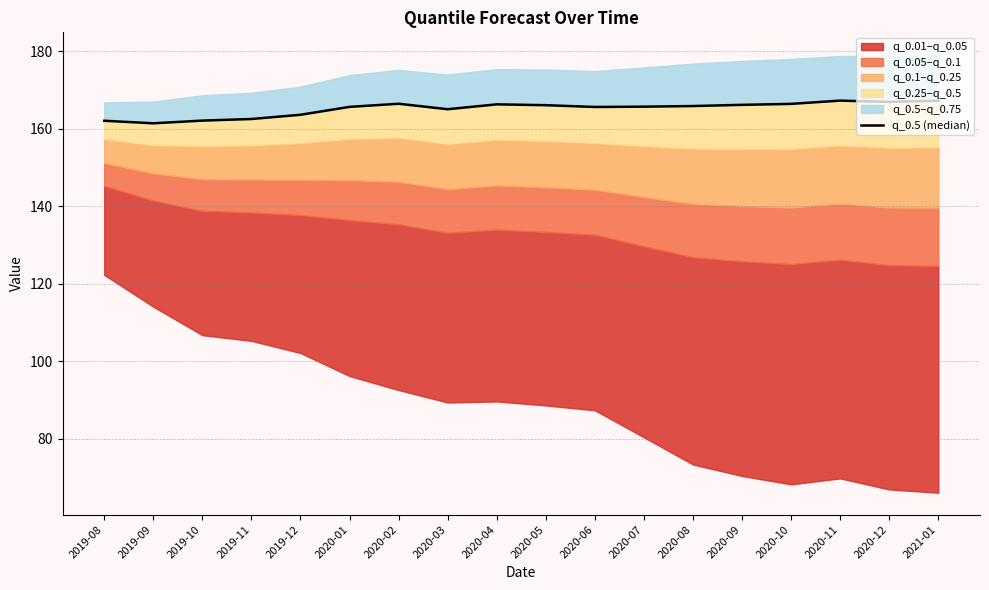

The value at 2020-05 is 267.2. True or false?

False